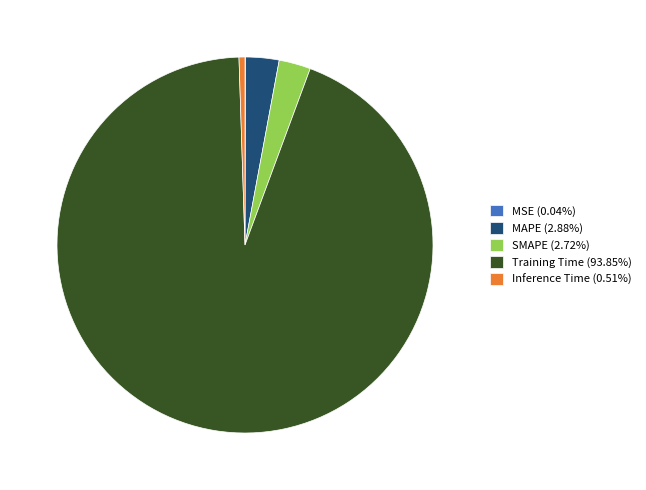

Is there a majority slice in this chart?

Yes